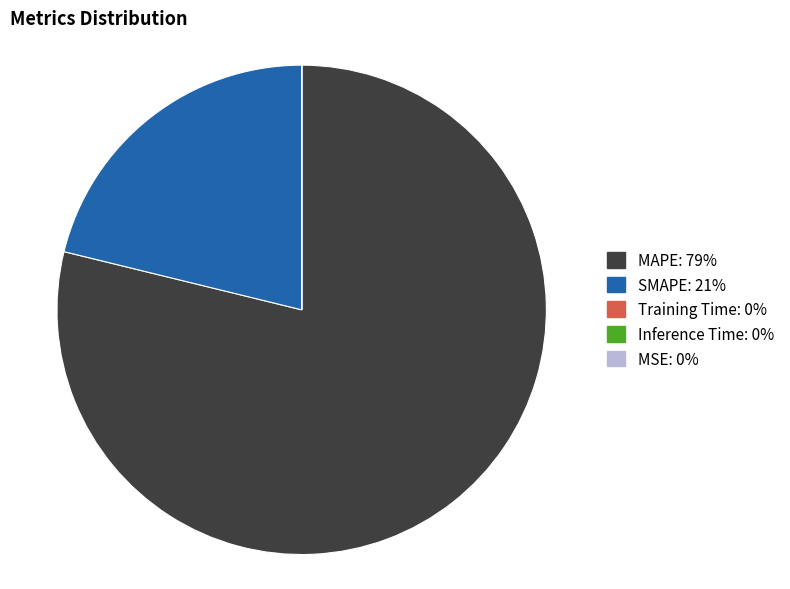

What is the largest slice in the pie chart?

MAPE